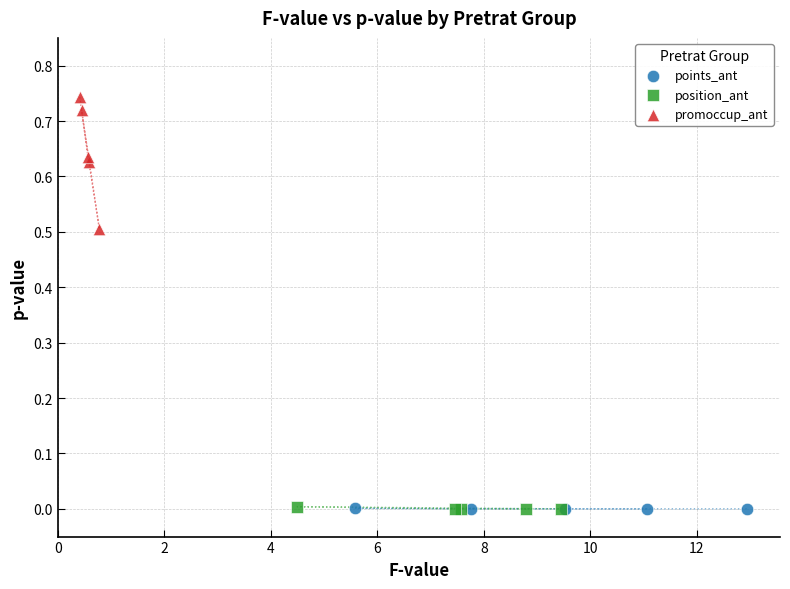

Which series reaches the maximum Y coordinate?

promoccup_ant